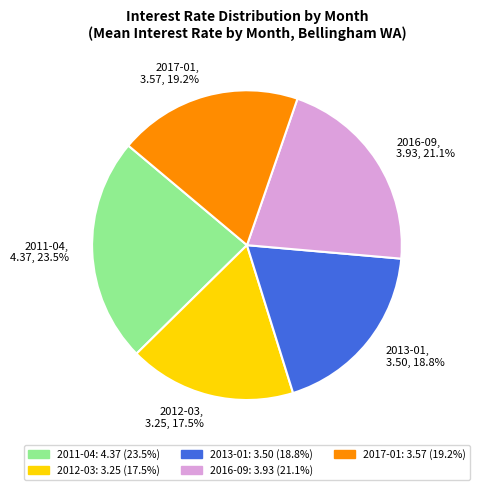

Do 2016-09 and 2012-03 together represent more than half of the pie?

No